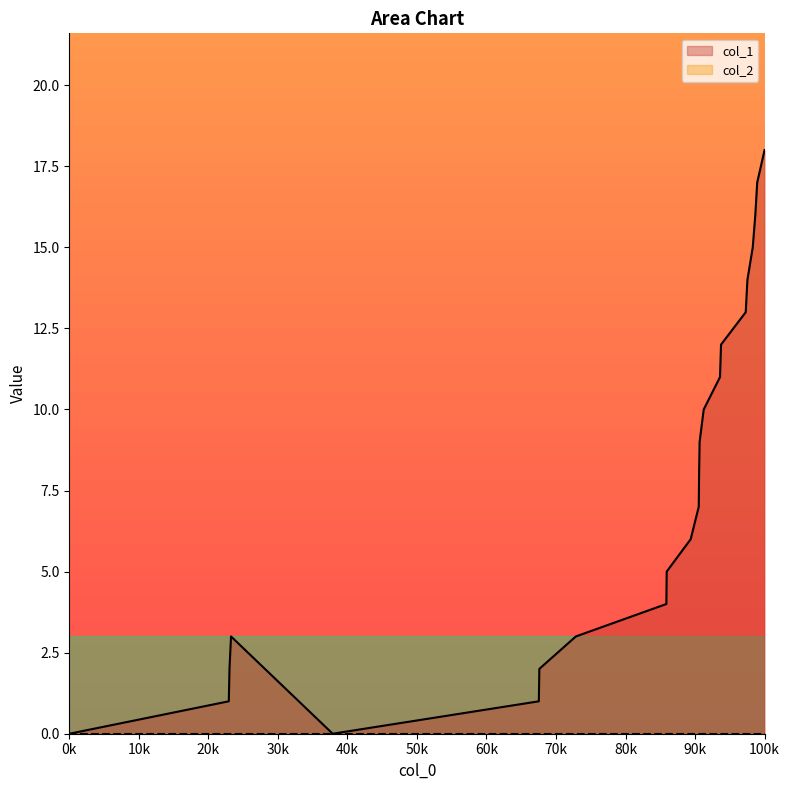

What is the greatest value displayed?

18